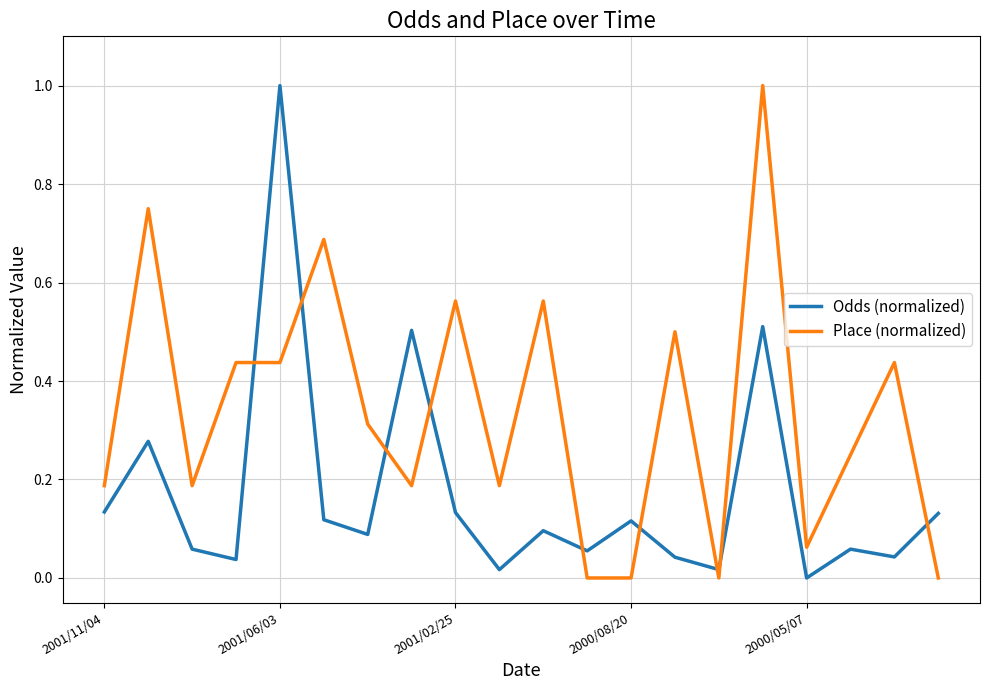

What is the maximum value for Place (normalized)?

1.0